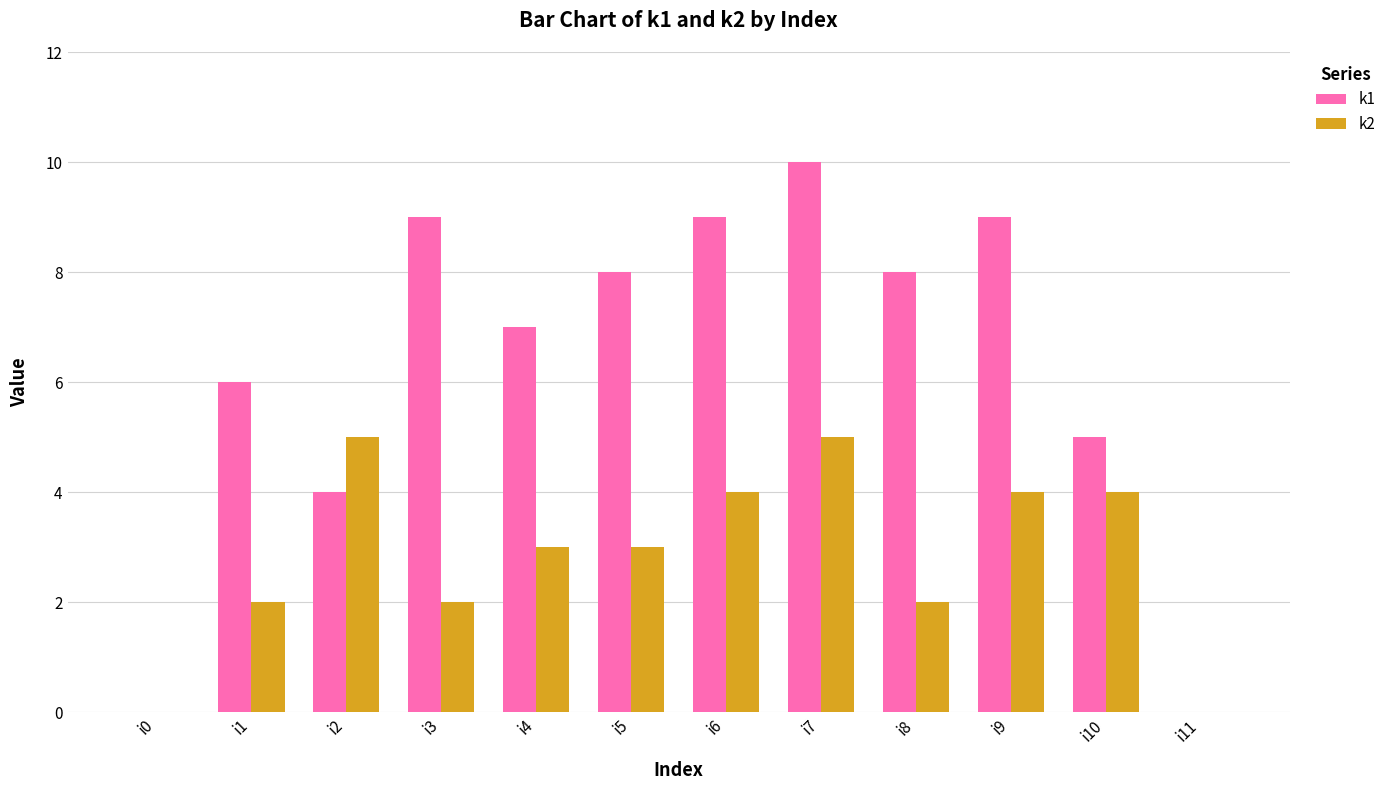

Count the number of data series in this chart.

2